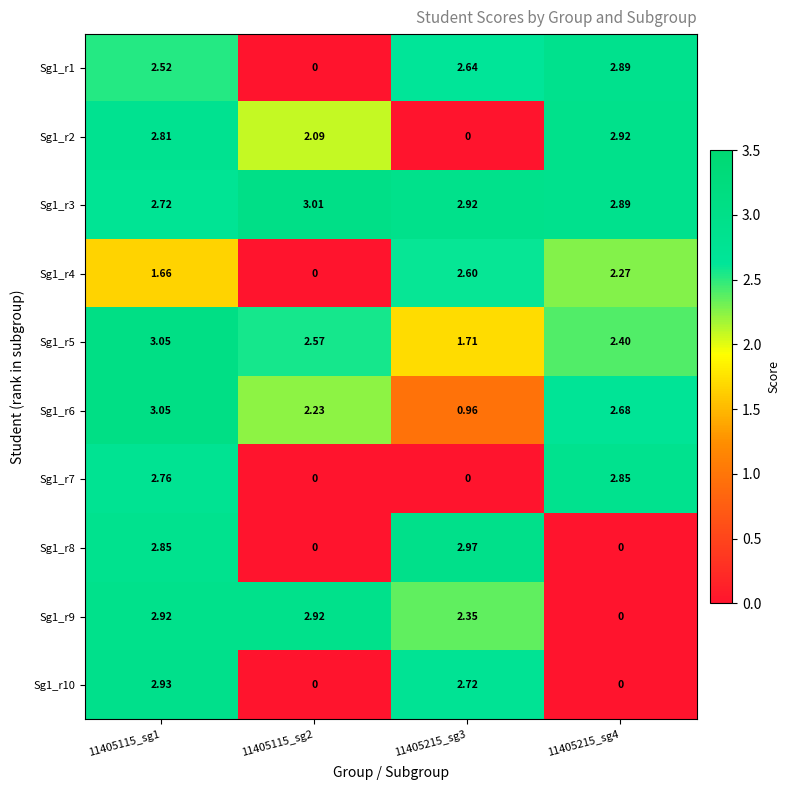

How many data points does each series have?

4